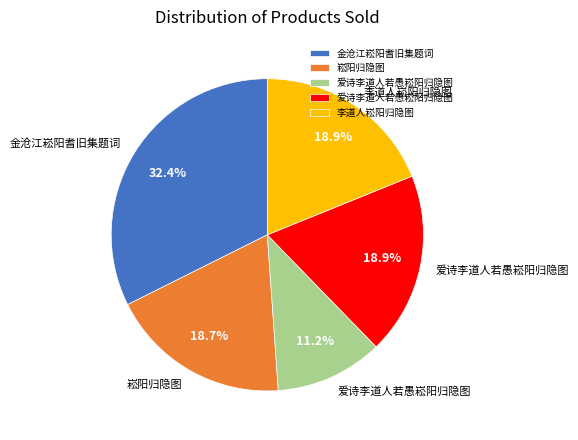

Is there a majority slice in this chart?

No